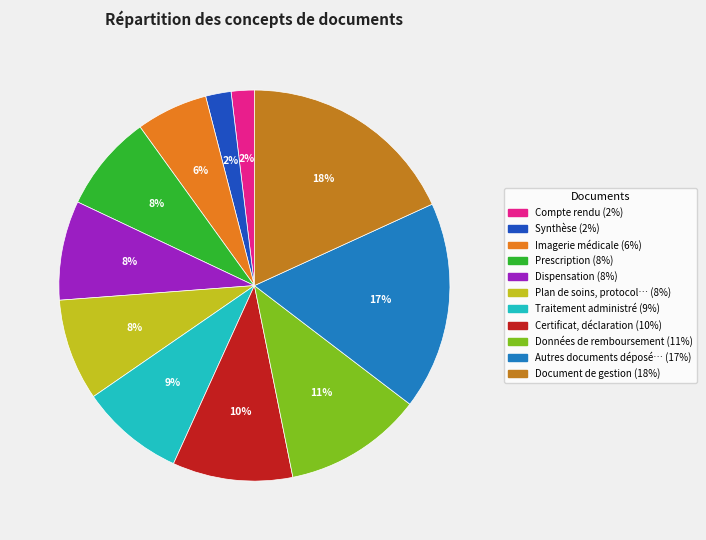

Does any single category account for the majority?

No